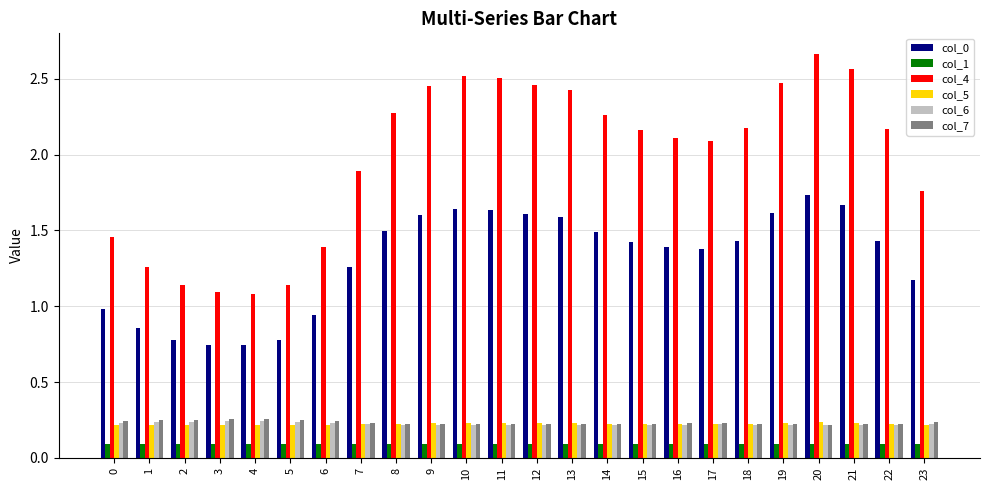

Is it true that col_6 equals 0.4 at 5?

False